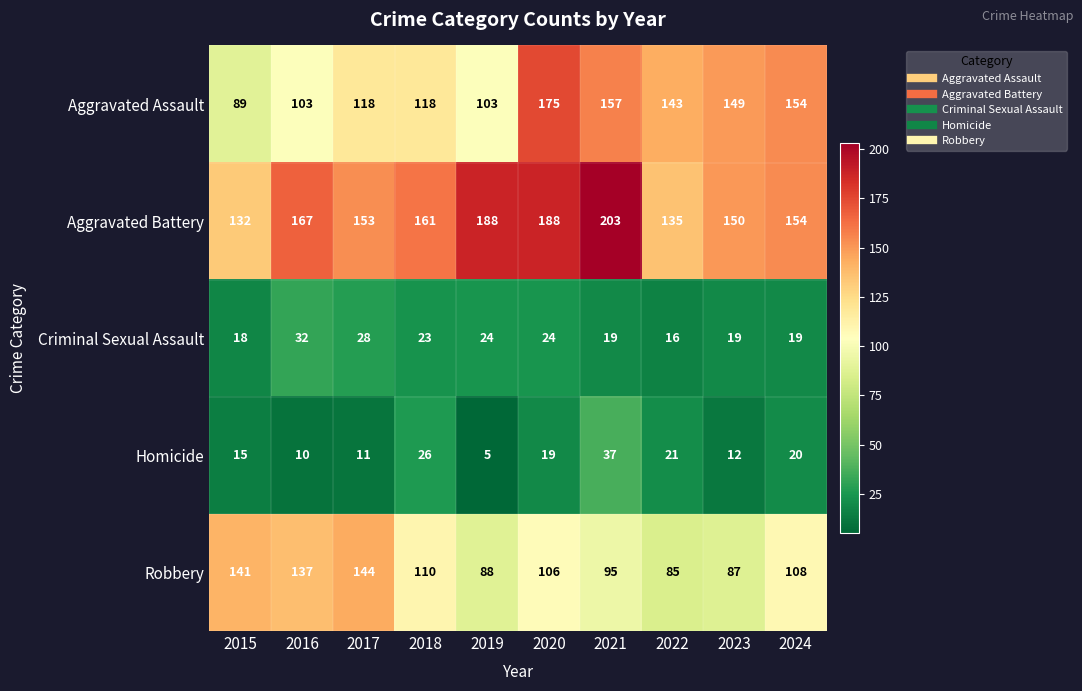

Which series changed the most between 2020 and 2023?

Aggravated Battery